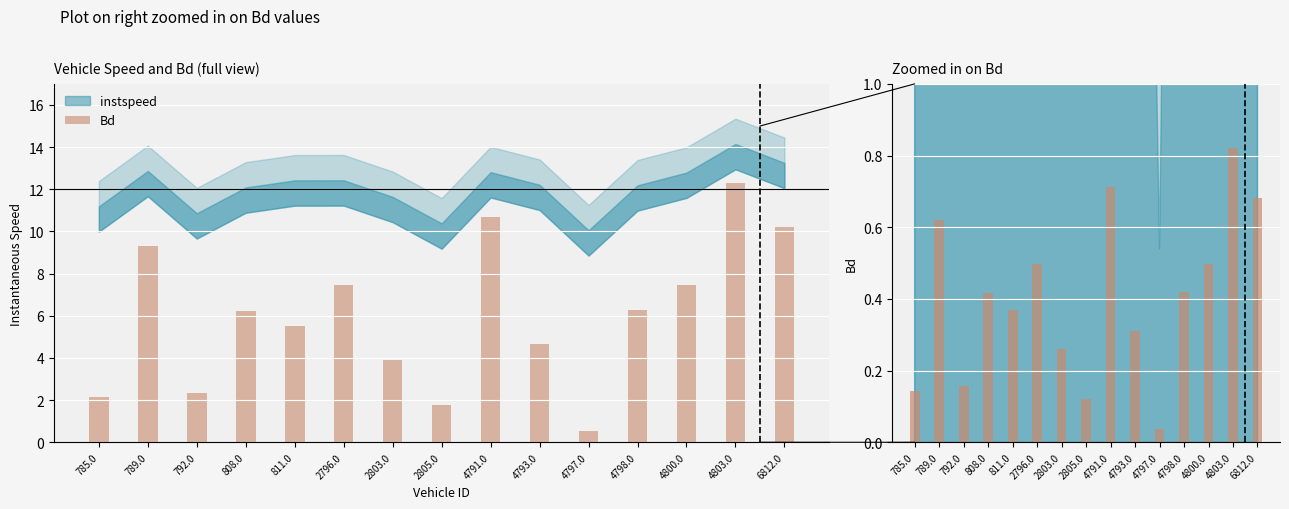

What is the sum of all instspeed values?

181.3